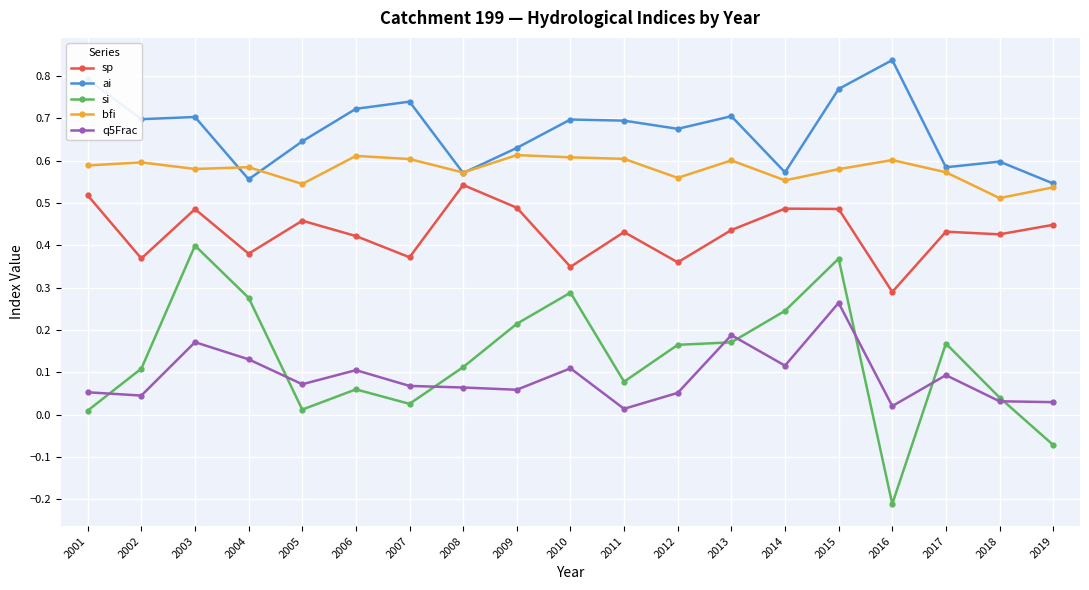

True or false: ai has a value of 0.8 at 2015.

True